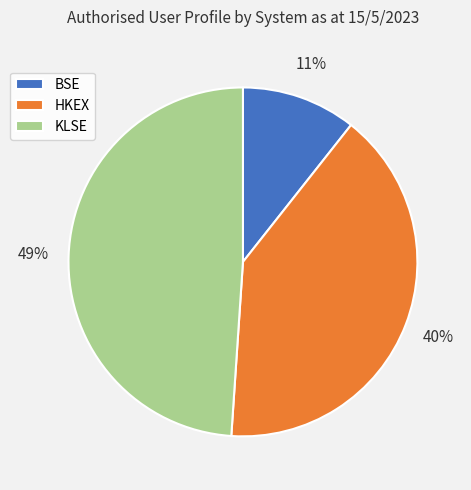

Which has a higher value, BSE or KLSE?

KLSE